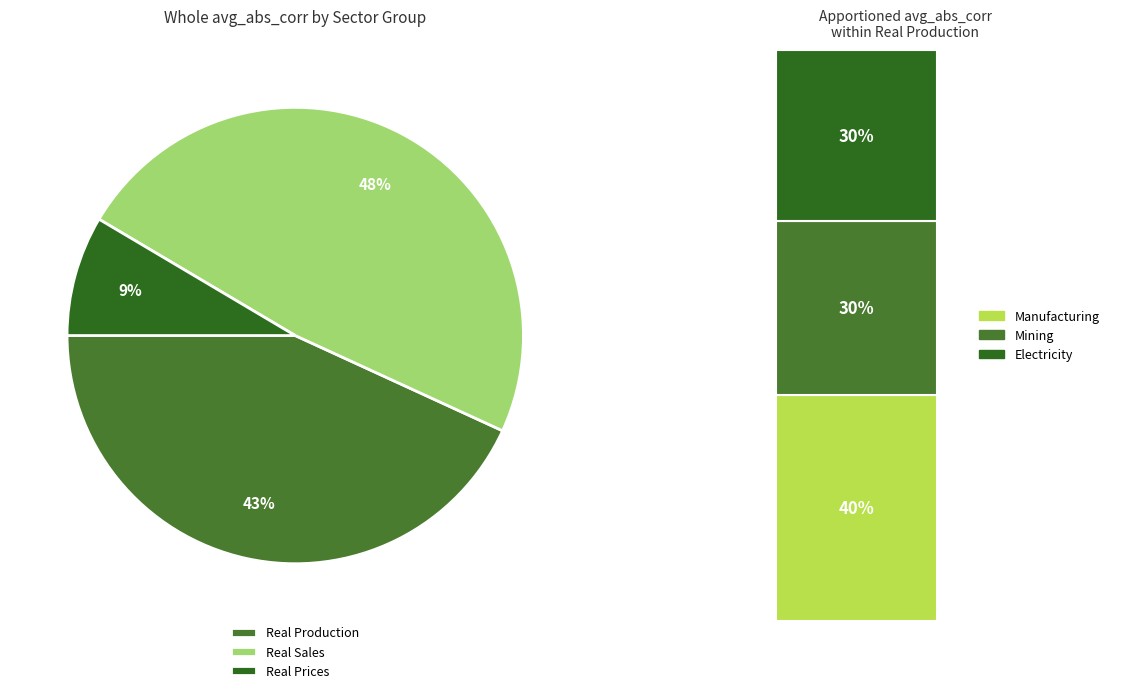

Does Electricity (I) account for over 50% of the chart?

No